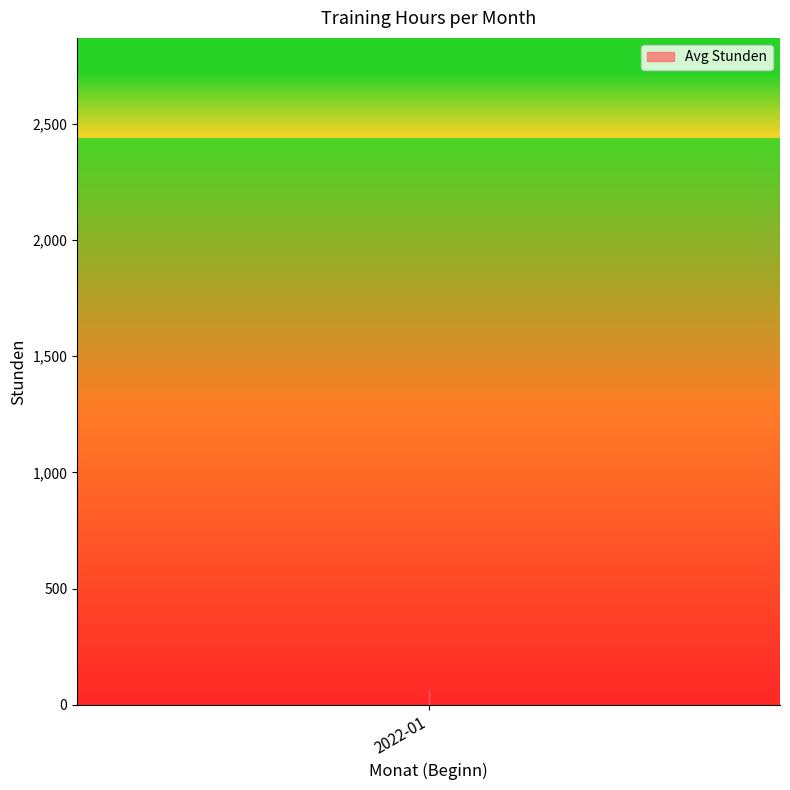

What is the sum of the values at 2022-01 and 2022-01?

56